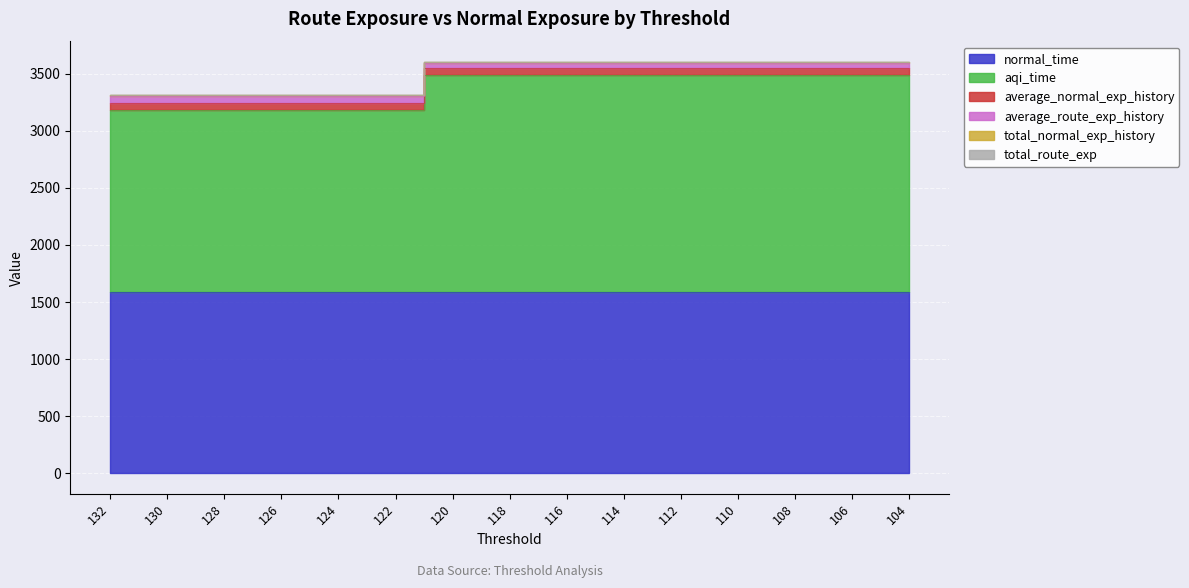

At which label does total_route_exp first exceed 3547?

120